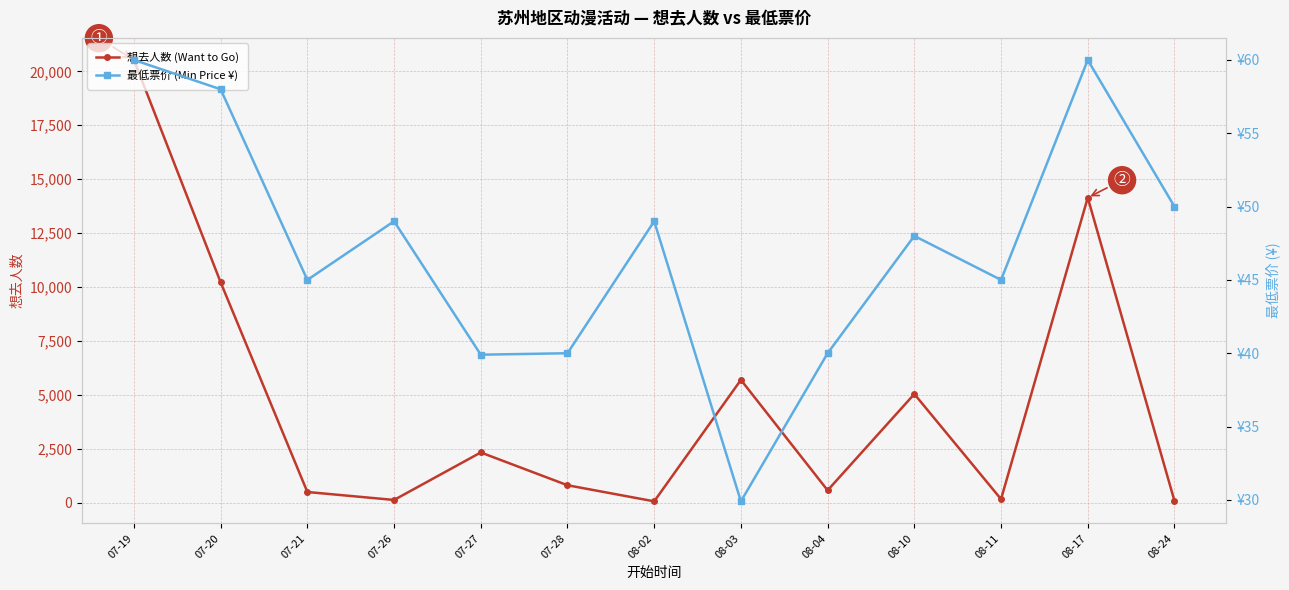

Is it true that 想去人数 (Want to Go) equals 284.4 at 08-11?

False